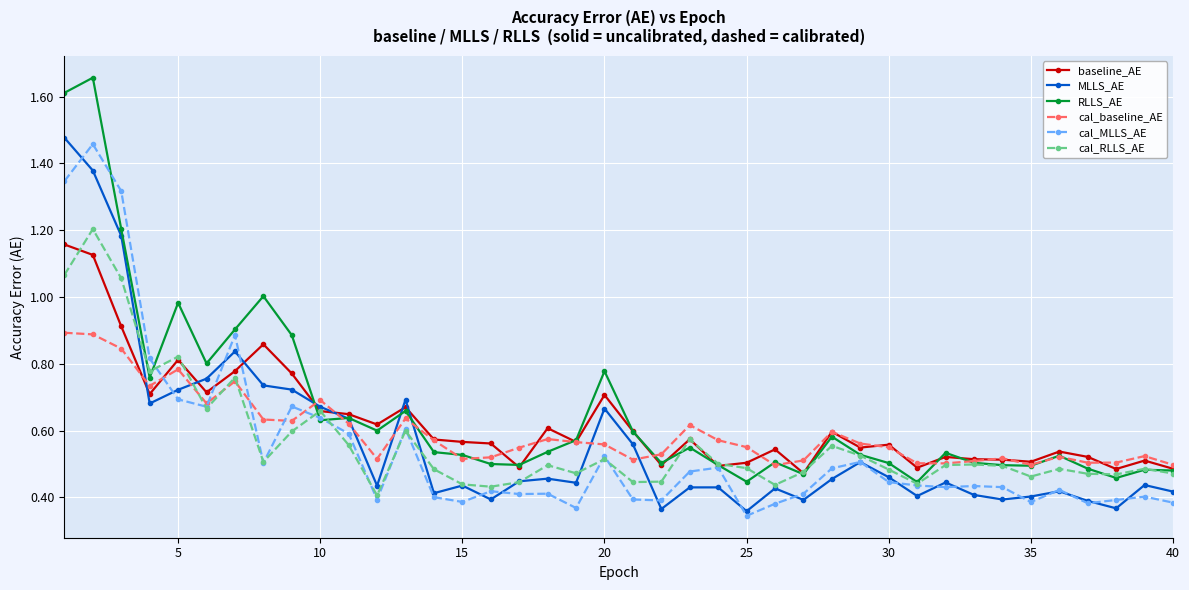

Which series has the largest range (max minus min)?

RLLS_AE